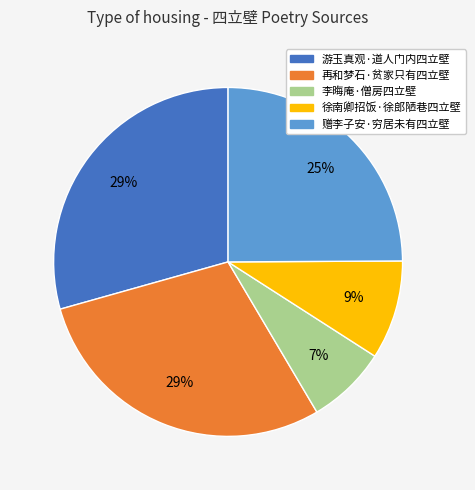

What is the smallest slice in the pie chart?

李晦庵·僧房四立壁